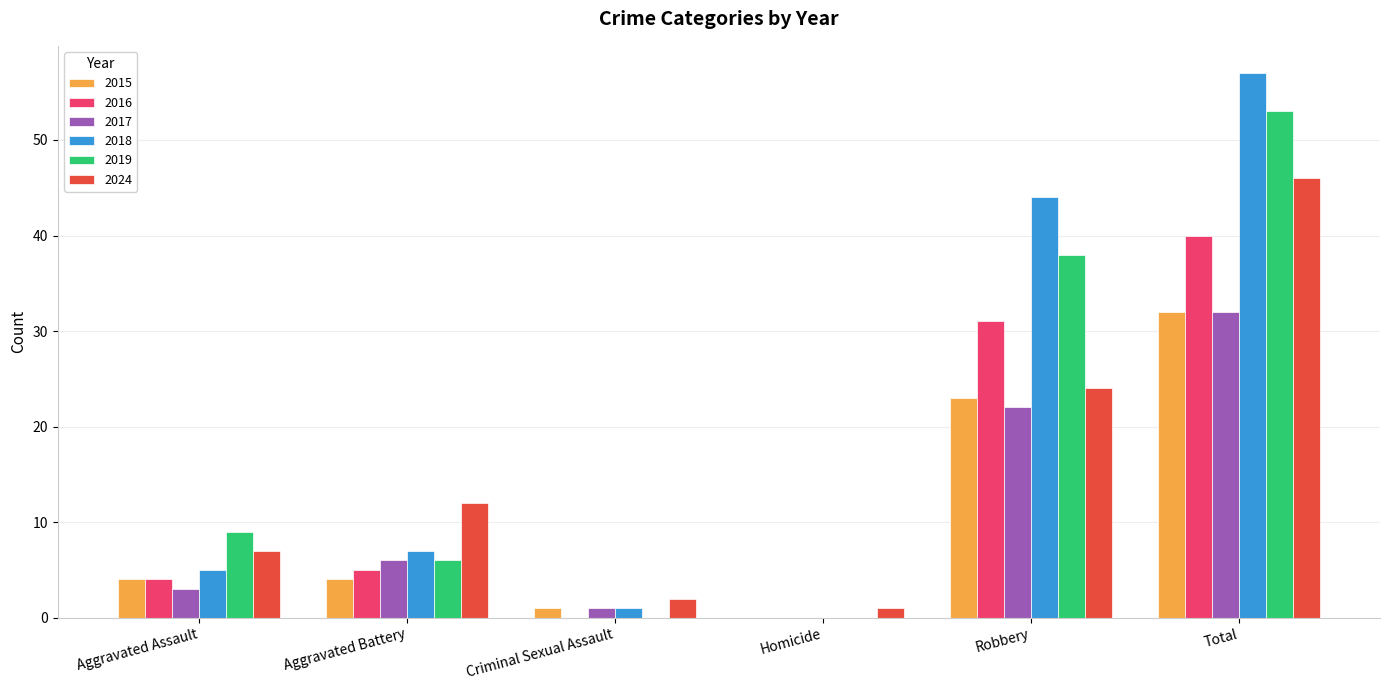

Count the 2016 values in the range 0 to 31.

5